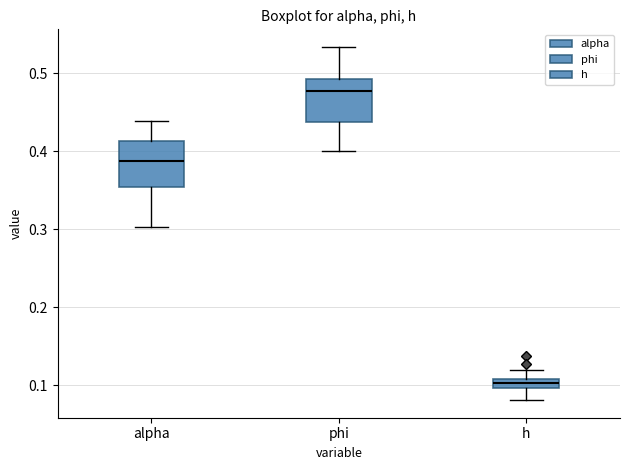

Which box's median line is the lowest?

h